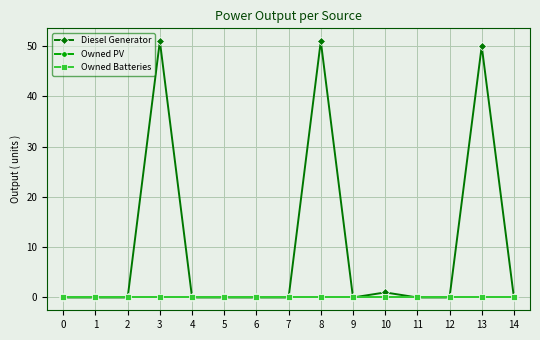

Is the value of Diesel Generator at 8 greater than the value of Owned PV at 14?

Yes